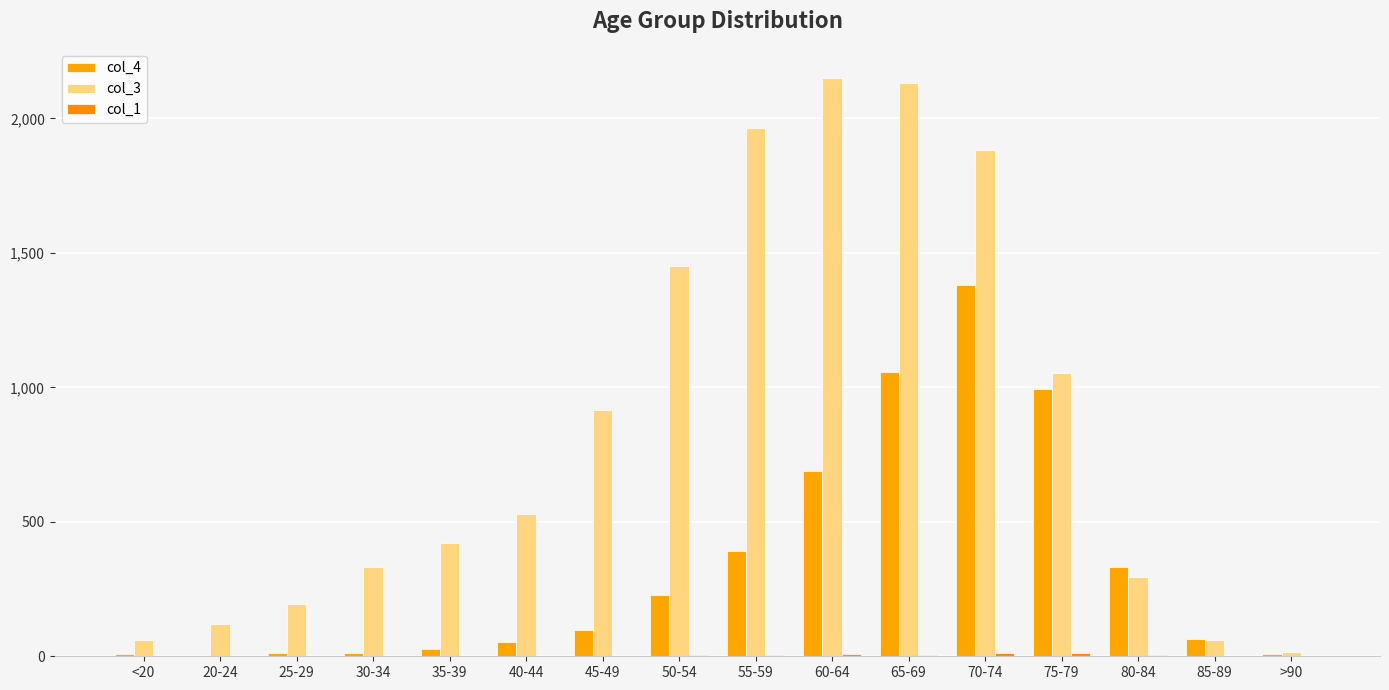

What is the value of the col_3 bar at the 11th from the left?

2130